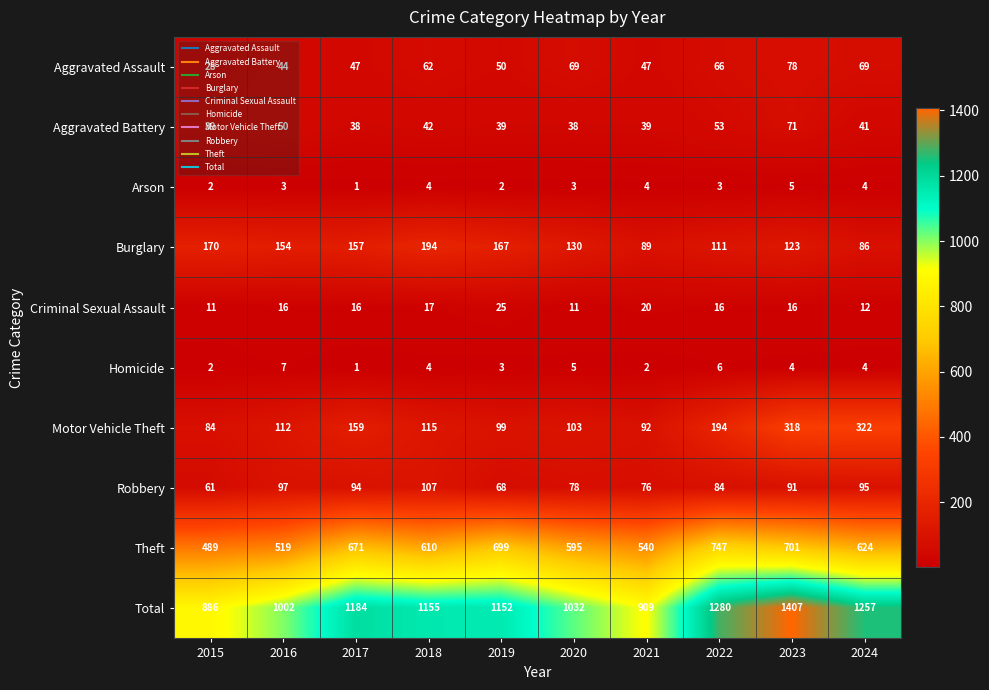

List the series in order of their peak value, lowest first.

Arson, Homicide, Criminal Sexual Assault, Aggravated Battery, Aggravated Assault, Robbery, Burglary, Motor Vehicle Theft, Theft, Total